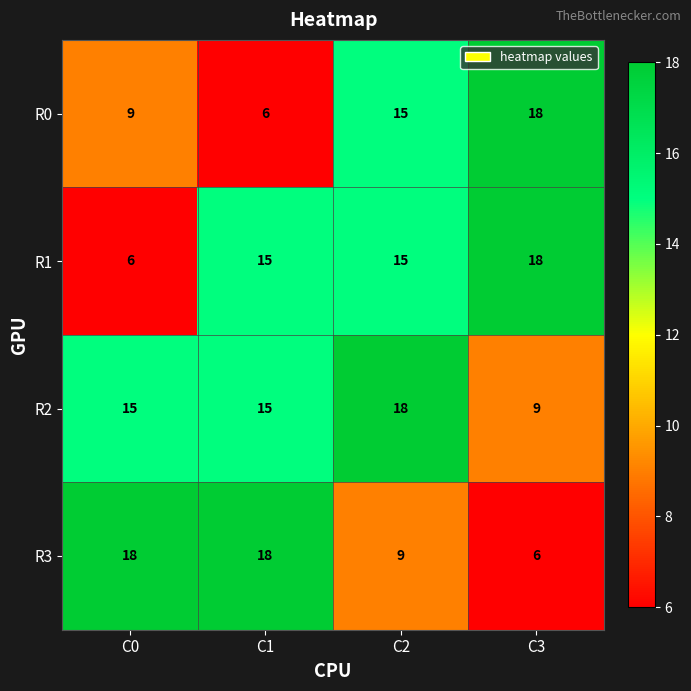

How many distinct data groups are displayed?

4